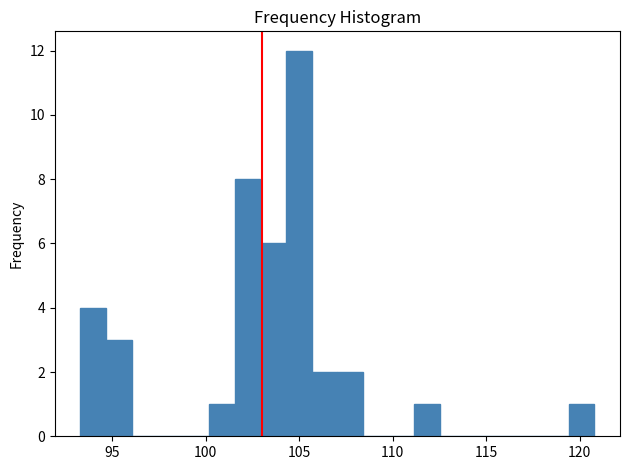

Read against the x-axis, roughly where is the centre of the tallest bar?

105.0